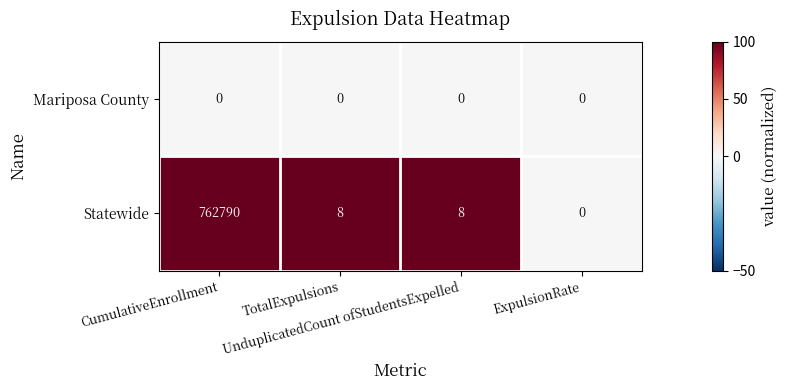

What is the average value of the Statewide series?

190702